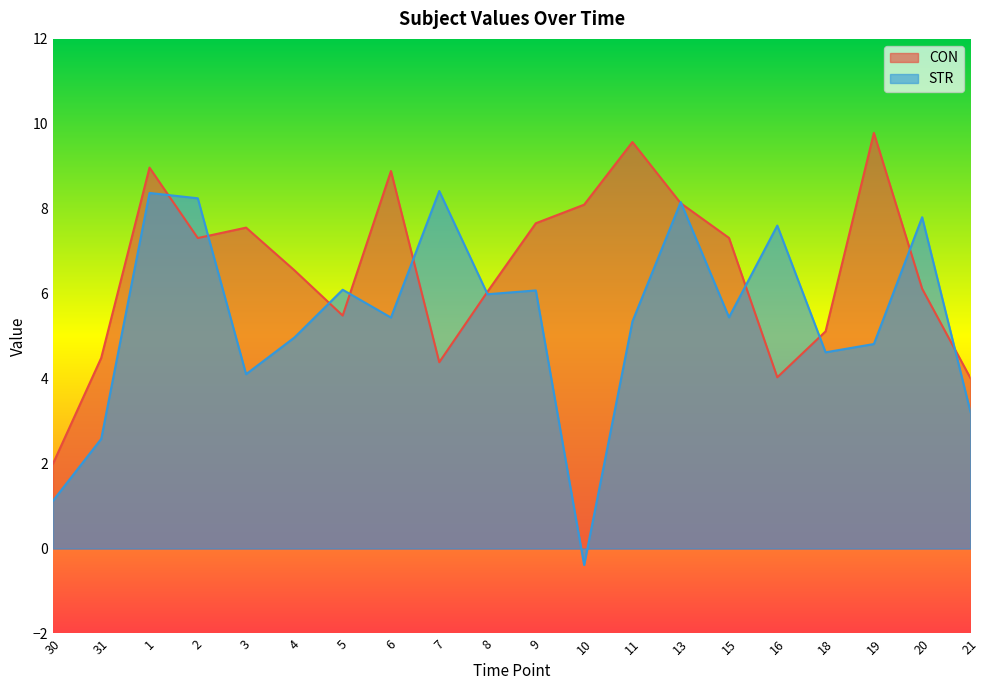

What is the label of the 9th point from the left?

7